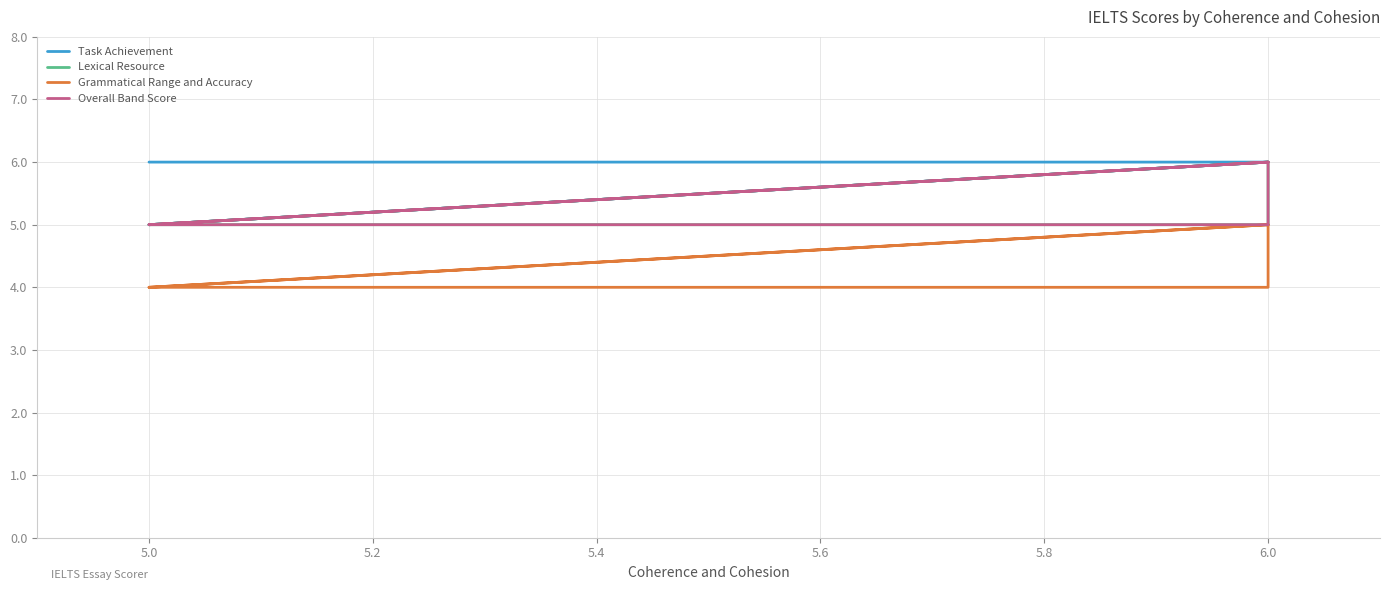

Is this an area chart (filled region under the line)?

No